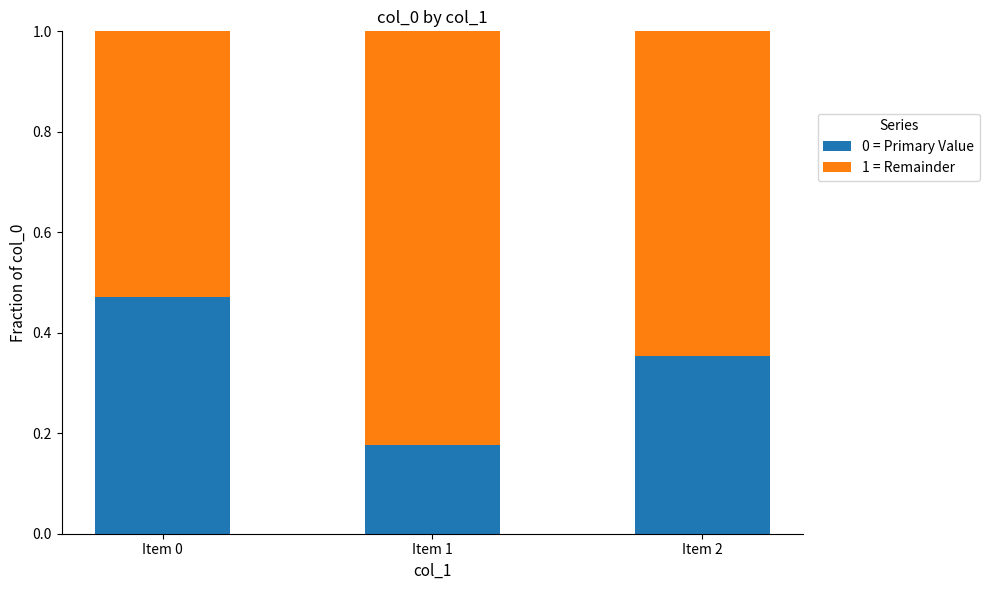

What is the total value across all series at Item 0?

1.0